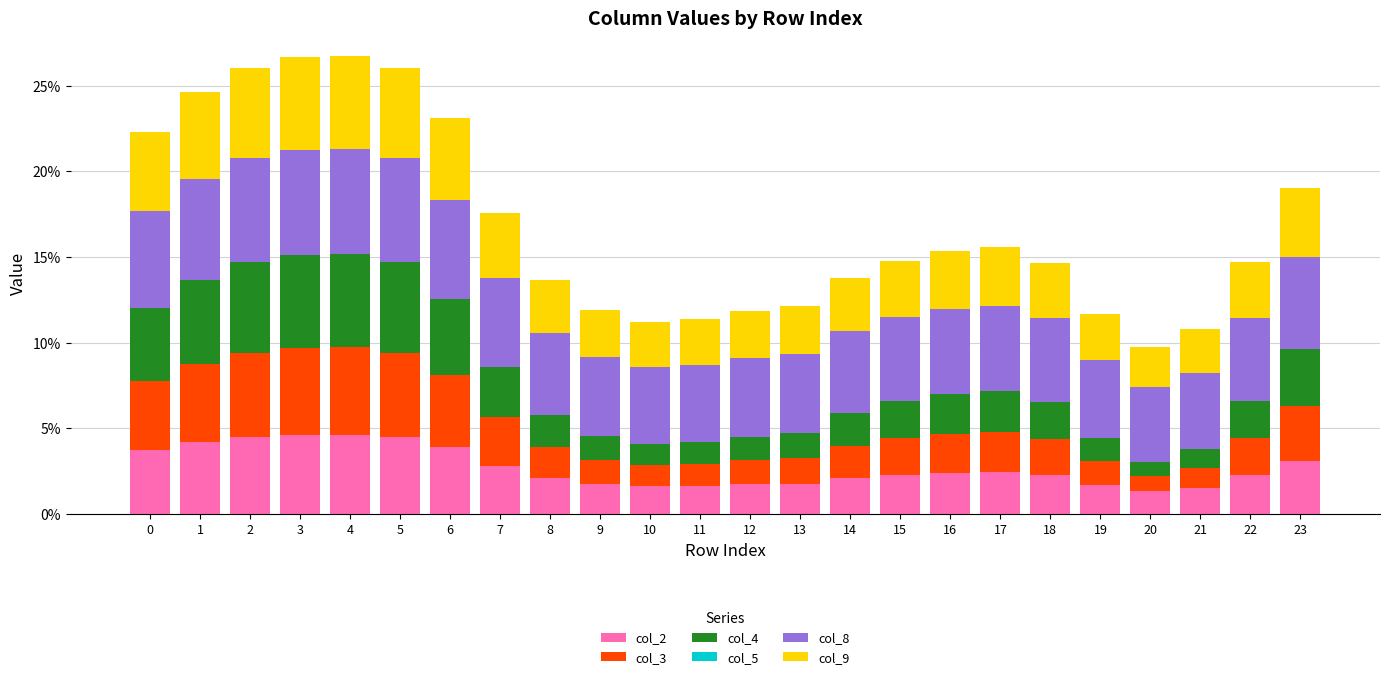

Are the bars grouped side by side (vs. stacked)?

No